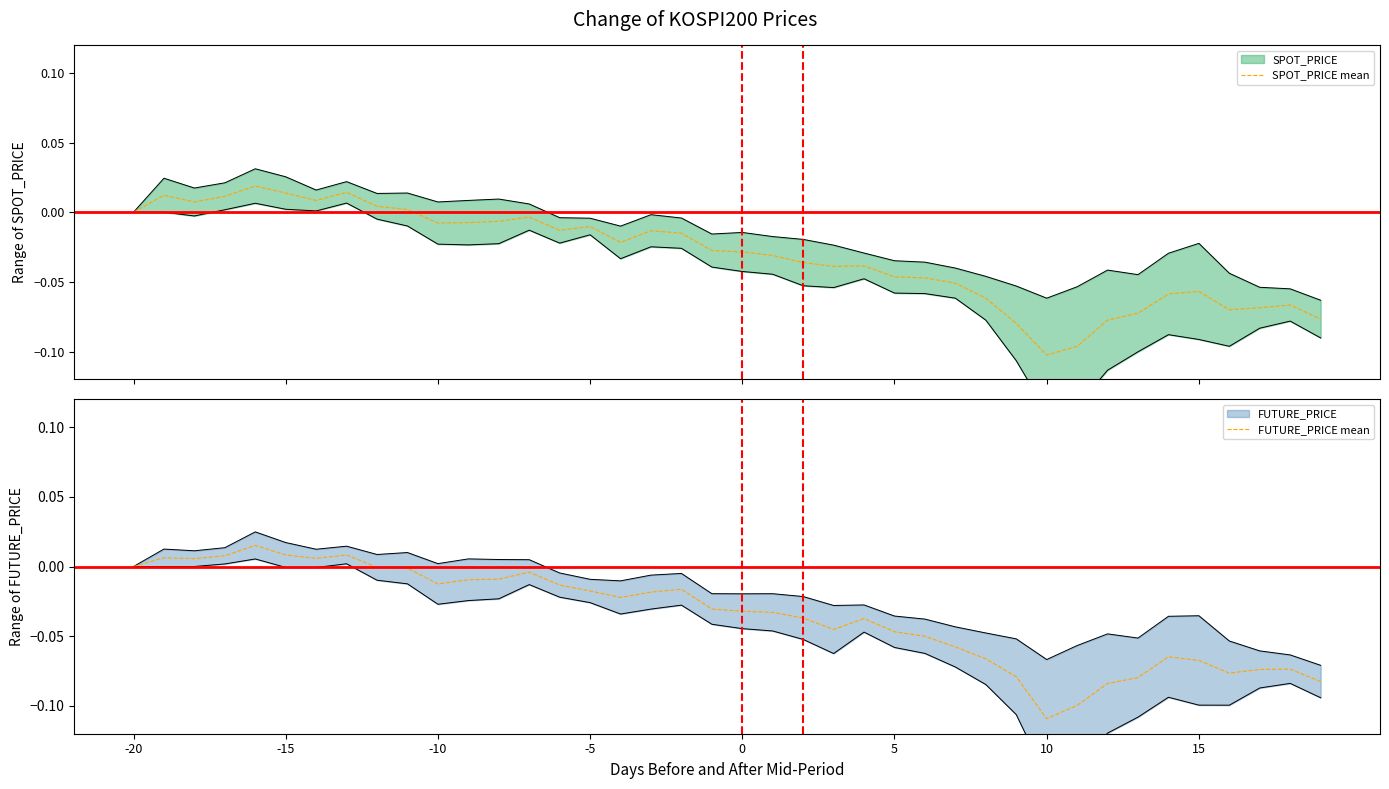

How many lines are shown in the chart?

2